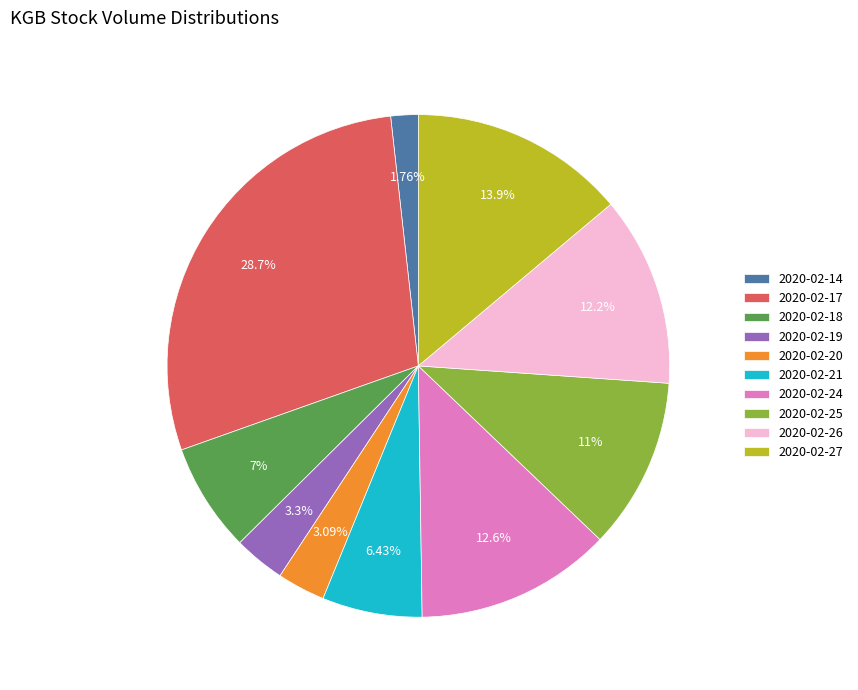

What percentage is the 2020-02-25 slice, to the nearest percent?

11%